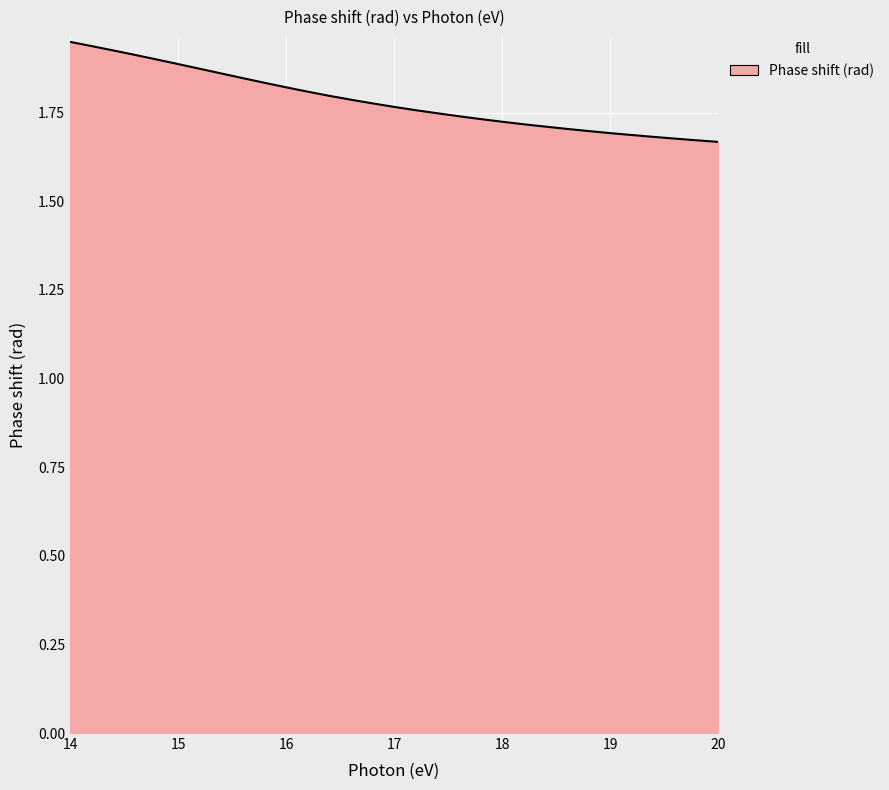

How many distinct data groups are displayed?

1